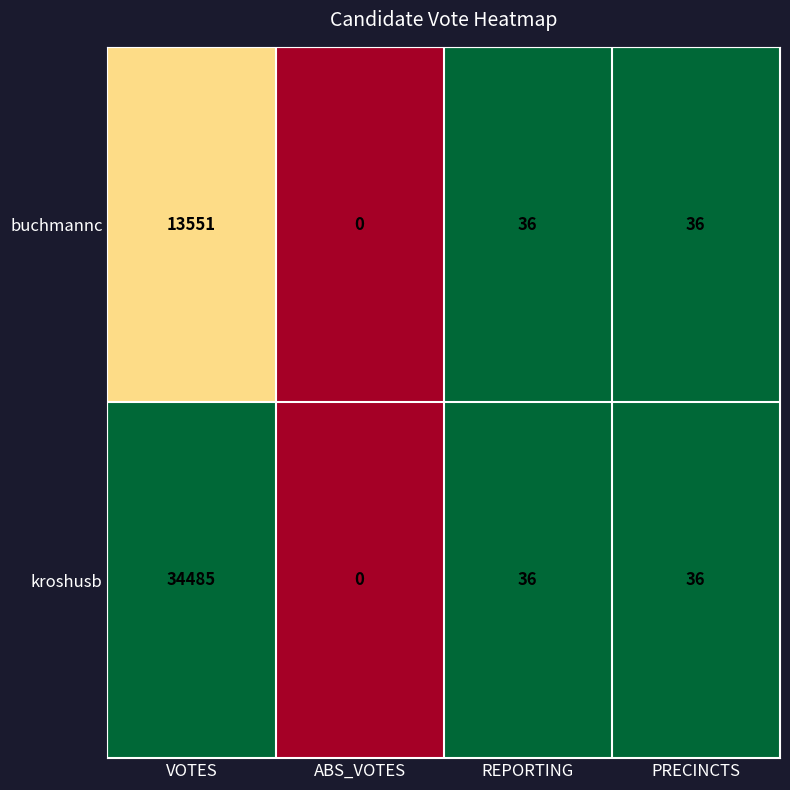

Which series has the widest spread of values?

kroshusb